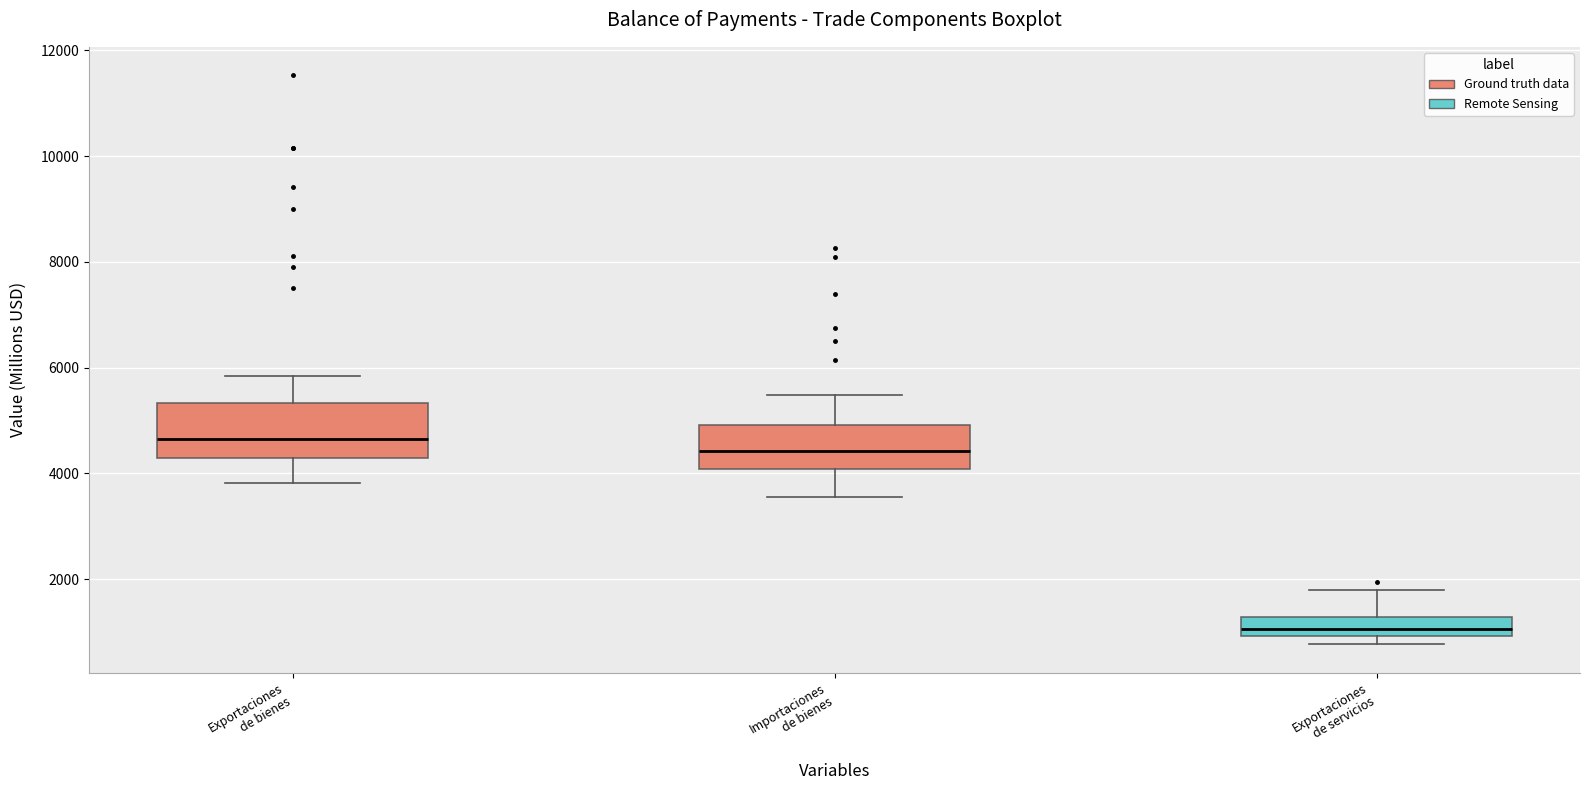

Reading left to right, transcribe this box plot: for each box, give where its median line is, the range the box spans, and where its two whiskers end, as read against the y-axis. The values are not printed on the chart, so give them approximately, as read against the axis.

Exportaciones de bienes: median 4600, box 4200 to 5400, whiskers 3800 to 5800
Importaciones de bienes: median 4400, box 4000 to 5000, whiskers 3600 to 5400
Exportaciones de servicios: median 1000 (just above the box's lower edge), box 1000 to 1200, whiskers 800 to 1800